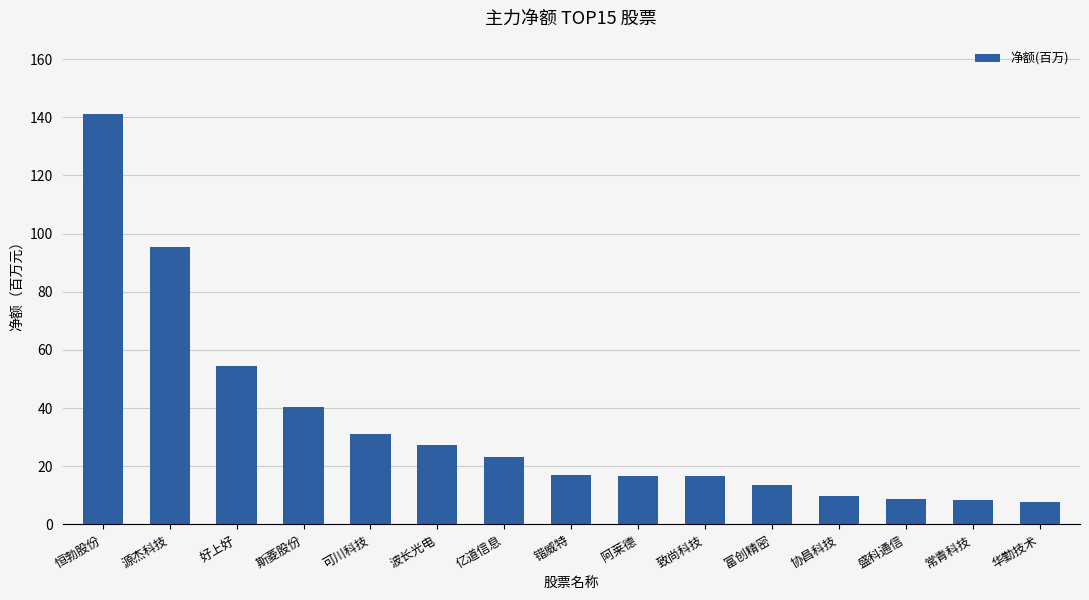

Does the chart contain stacked bars?

No